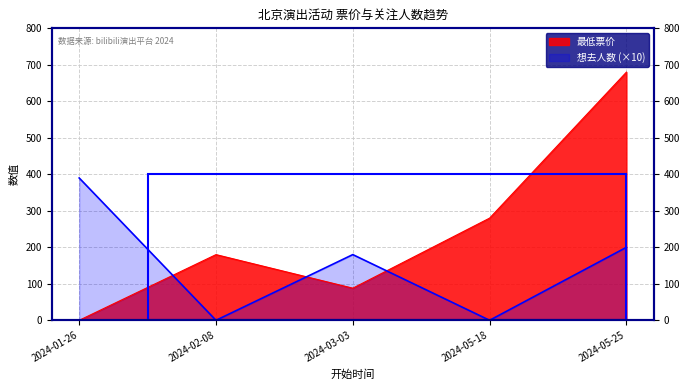

How many intersections are there between 最低票价 and 想去人数?

3